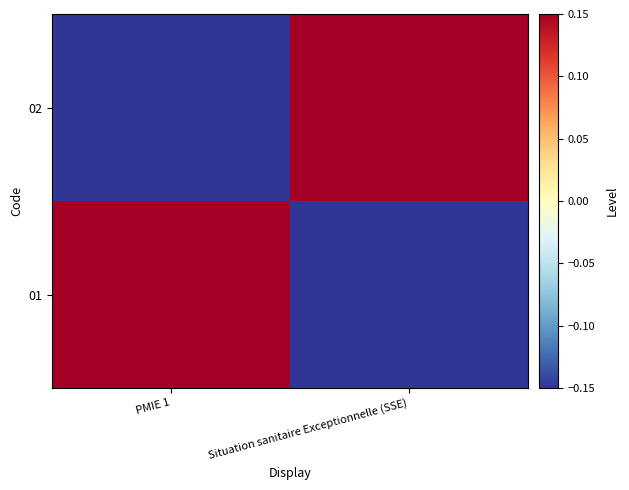

Which category has the lowest value across all series?

Situation sanitaire Exceptionnelle (SSE)